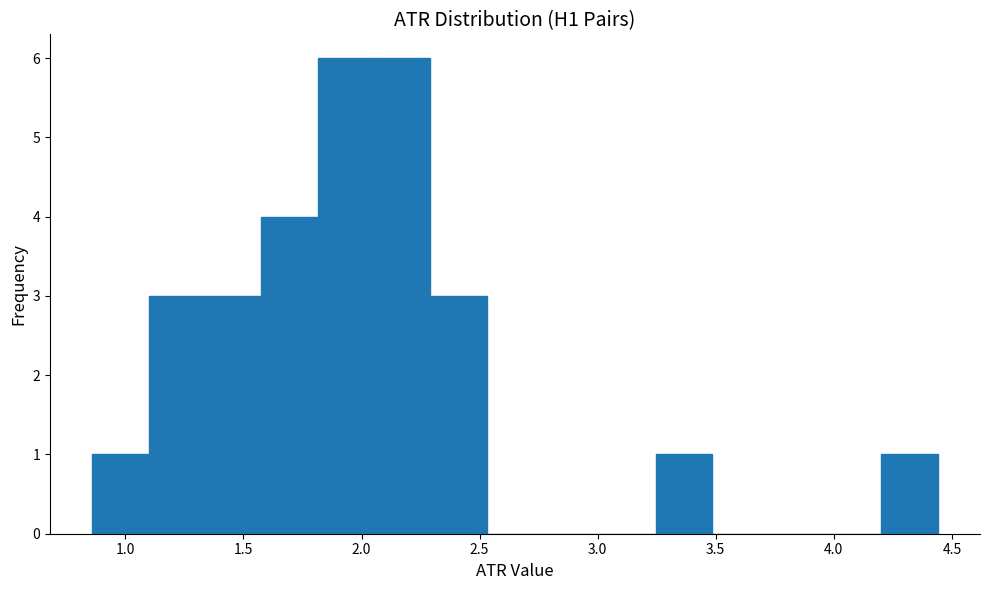

Reading left to right, transcribe this chart: for each bar, give the range it covers on the x-axis and its height. Neither the bar edges nor the heights are printed on the chart, so give them approximately, as read against the axes.

0.85 to 1.10: 1
1.10 to 1.35: 3
1.35 to 1.60: 3
1.60 to 1.80: 4
1.80 to 2.05: 6
2.05 to 2.30: 6
2.30 to 2.55: 3
2.55 to 2.75: 0
2.75 to 3.00: 0
3.00 to 3.25: 0
3.25 to 3.50: 1
3.50 to 3.70: 0
3.70 to 3.95: 0
3.95 to 4.20: 0
4.20 to 4.45: 1